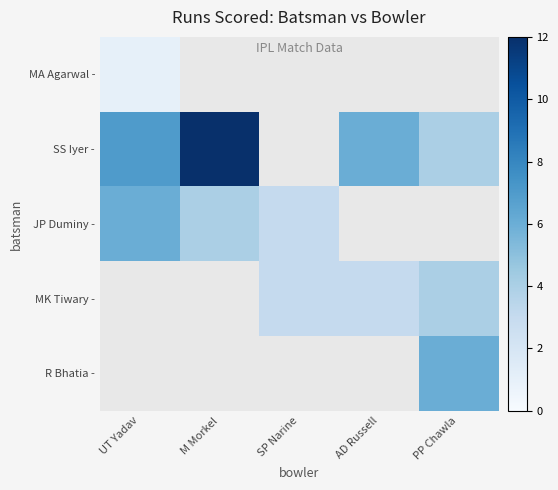

What is the maximum value shown in the chart?

12.0